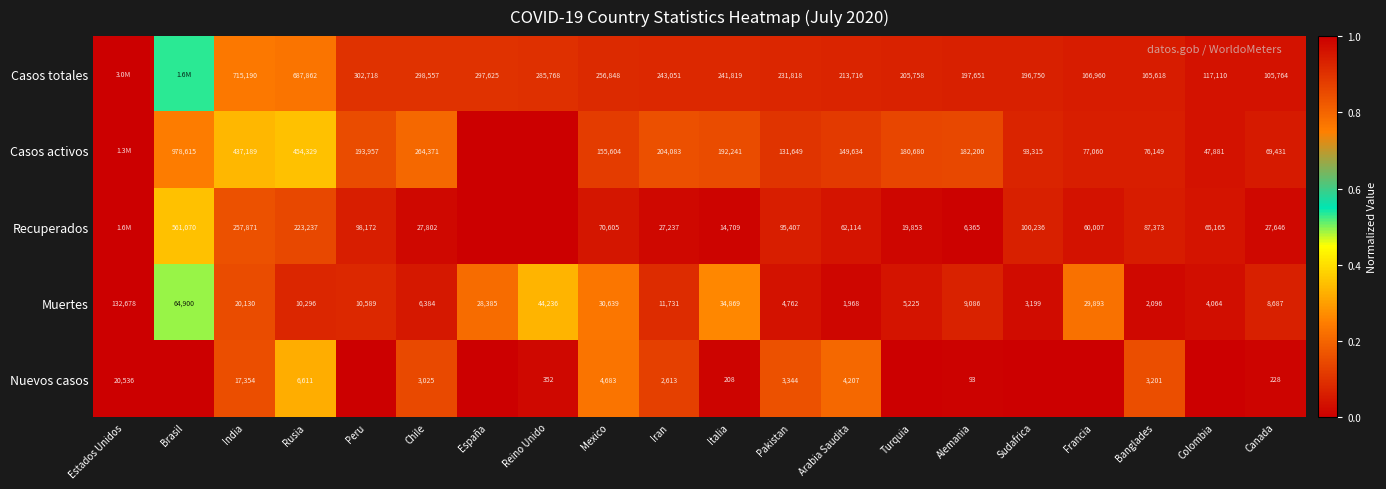

At which category does the chart reach its minimum across all series?

España